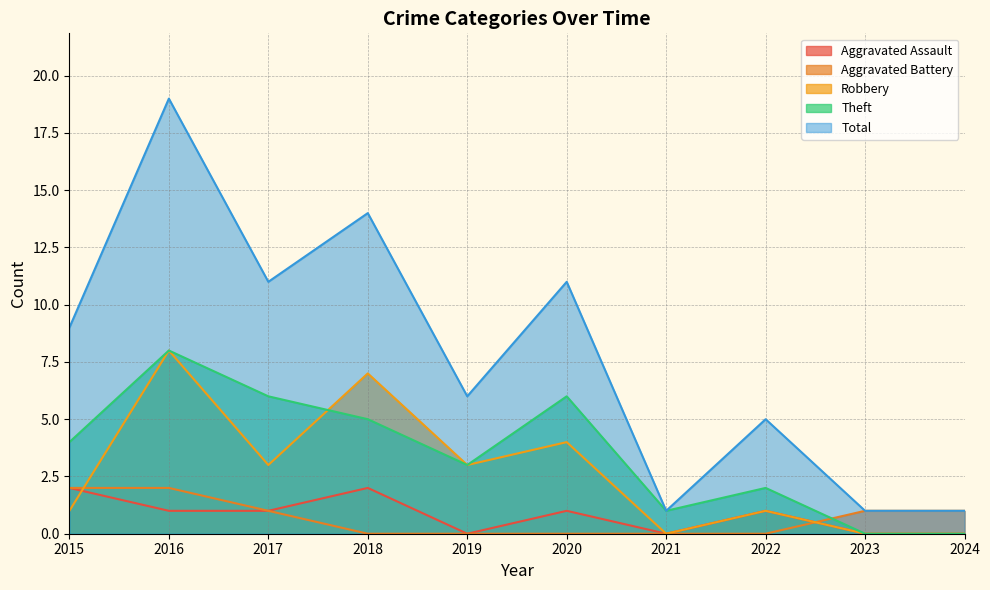

Is it true that Aggravated Assault equals 0 at 2021?

True